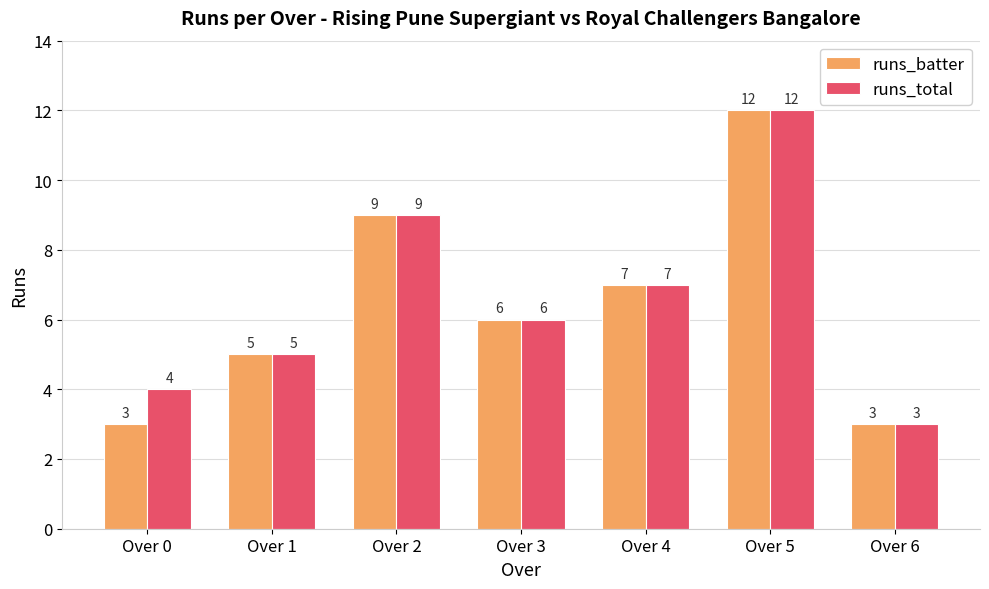

The runs_batter series shows 3 at Over 3. True or false?

False